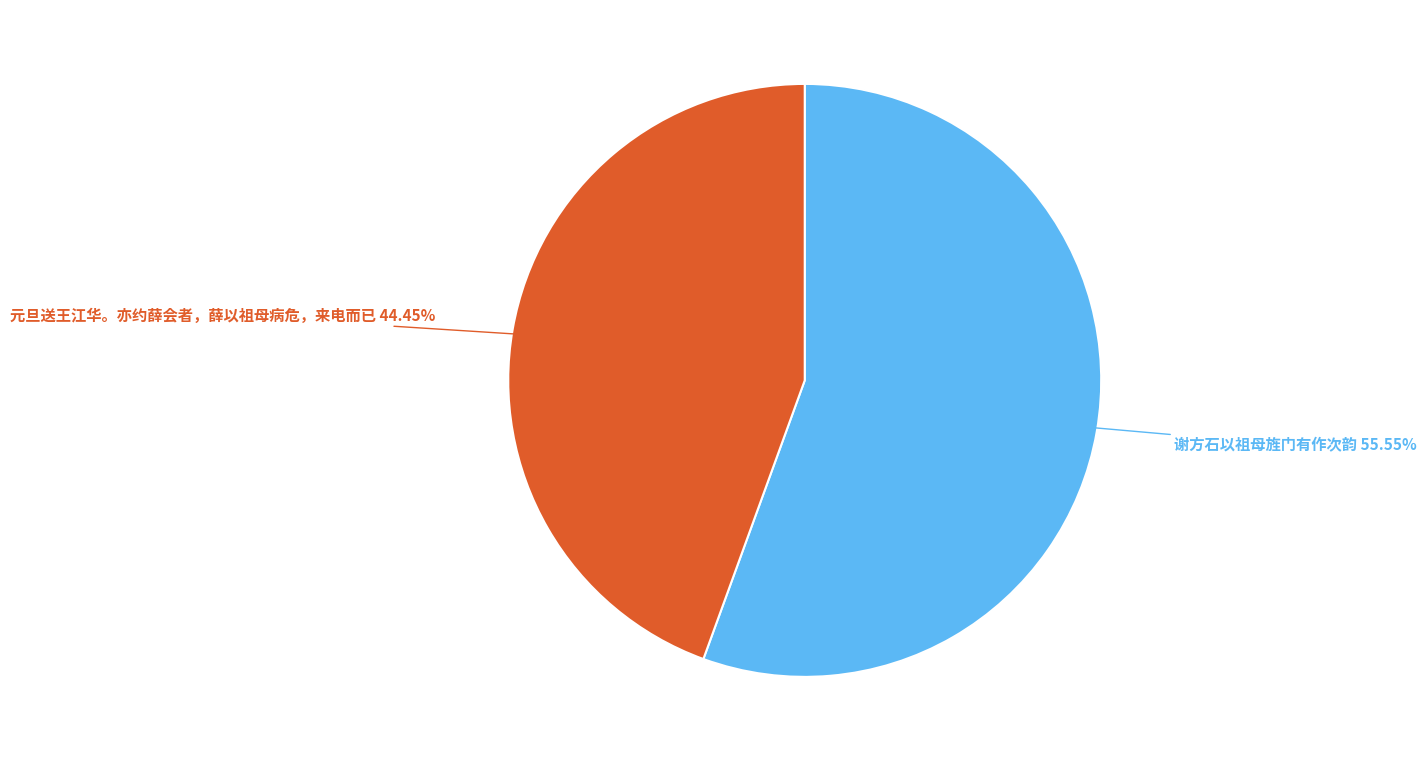

Is it true that 谢方石以祖母旌门有作次韵 is 56% of the pie?

True